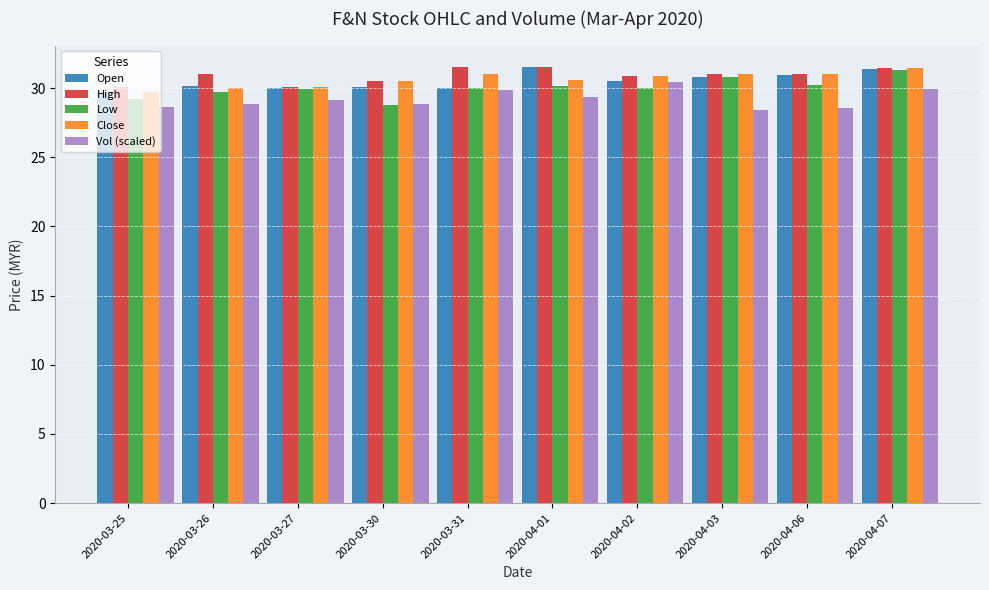

What is the difference between the Close values at 2020-04-02 and 2020-04-01?

0.3